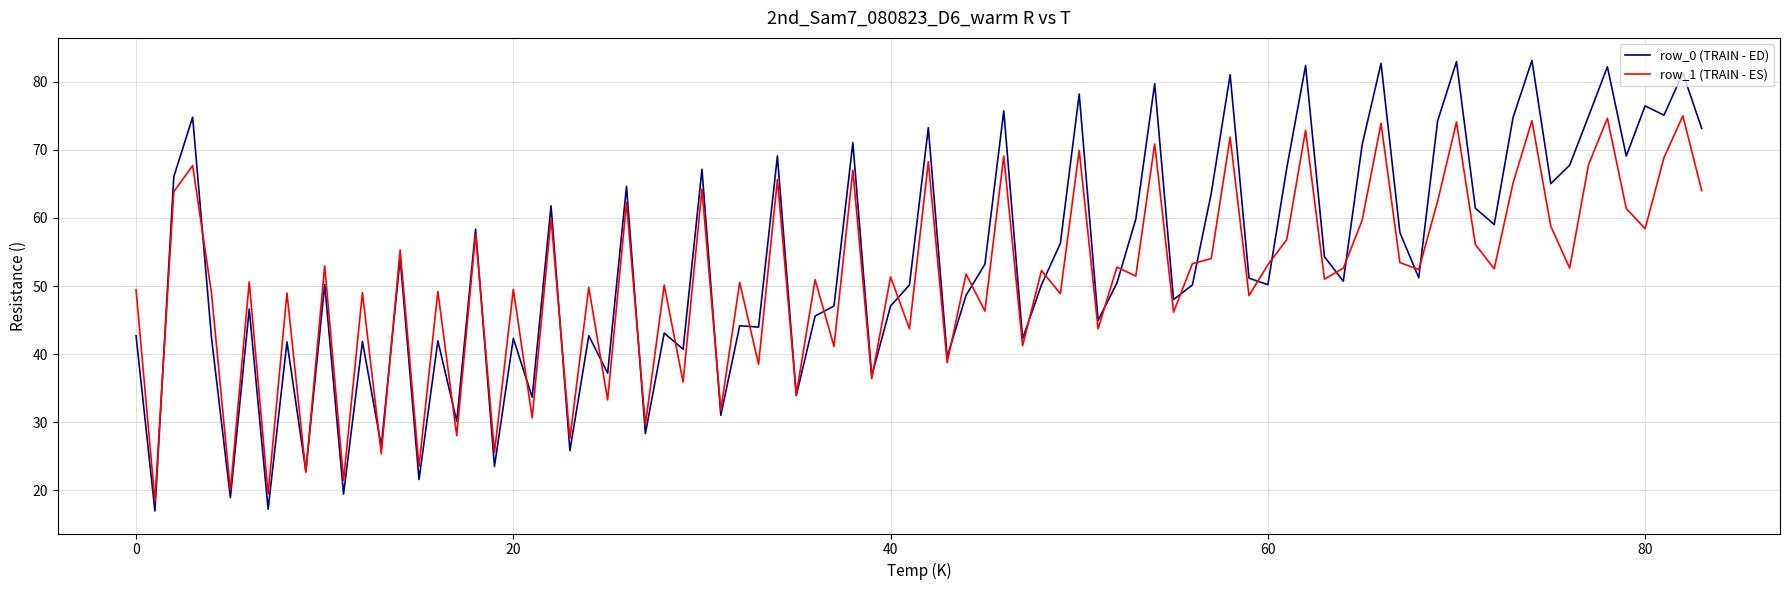

Does the chart have visible grid lines?

Yes